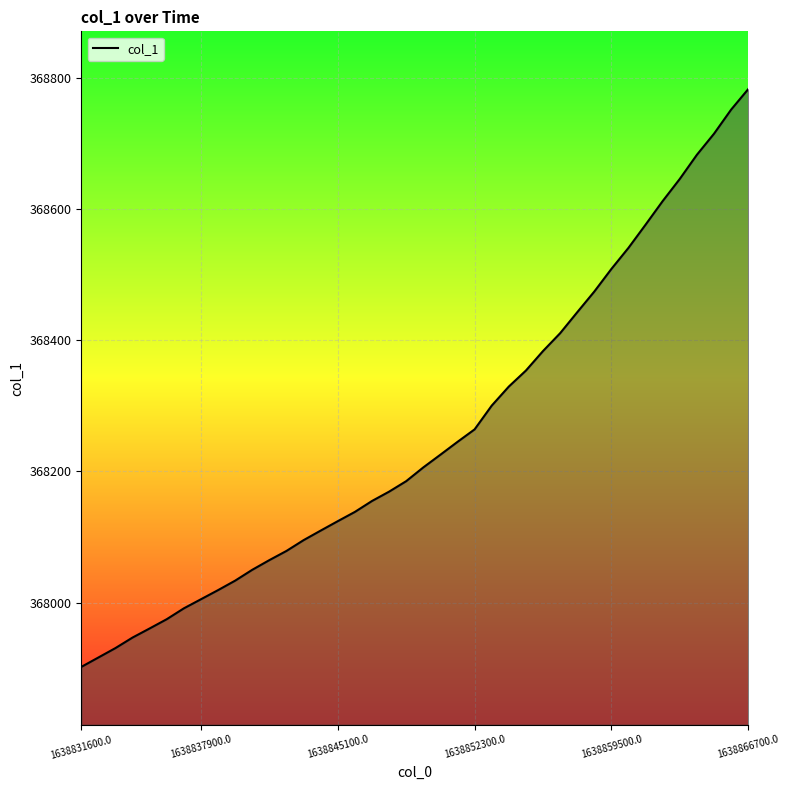

What is the greatest value displayed?

368783.1